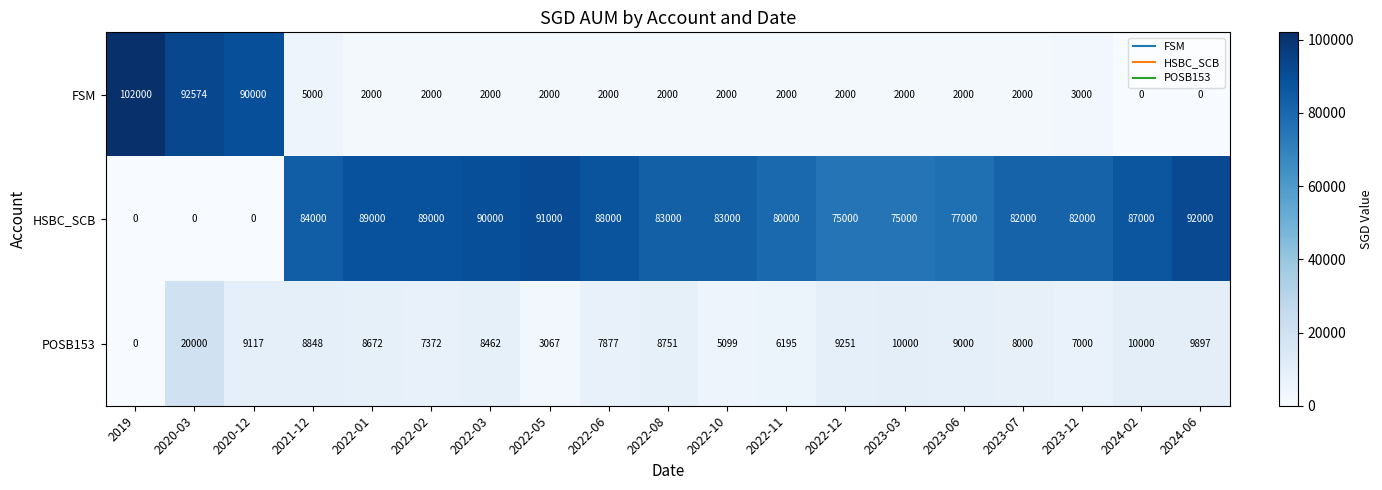

List the series in order of their peak value, lowest first.

POSB153, HSBC_SCB, FSM